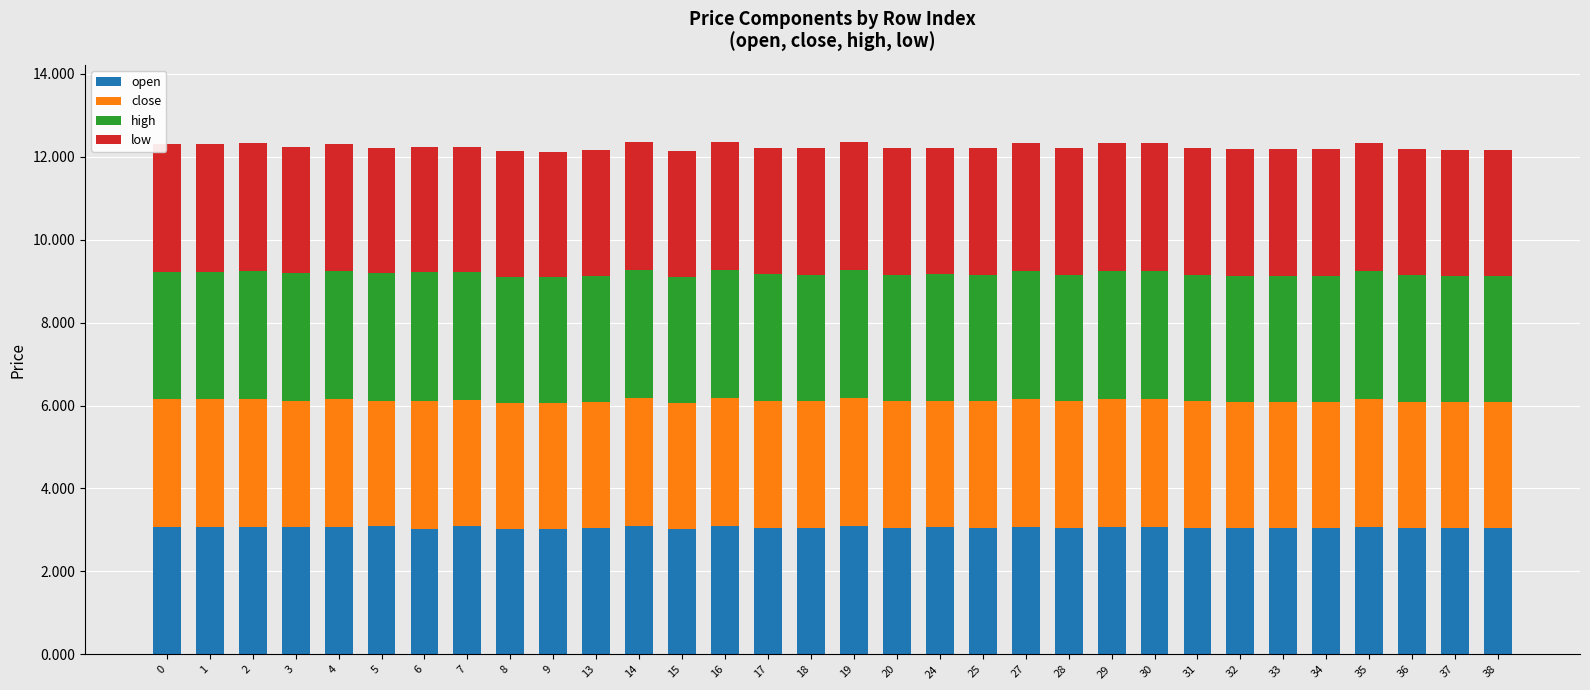

What is the minimum value for open?

3.0